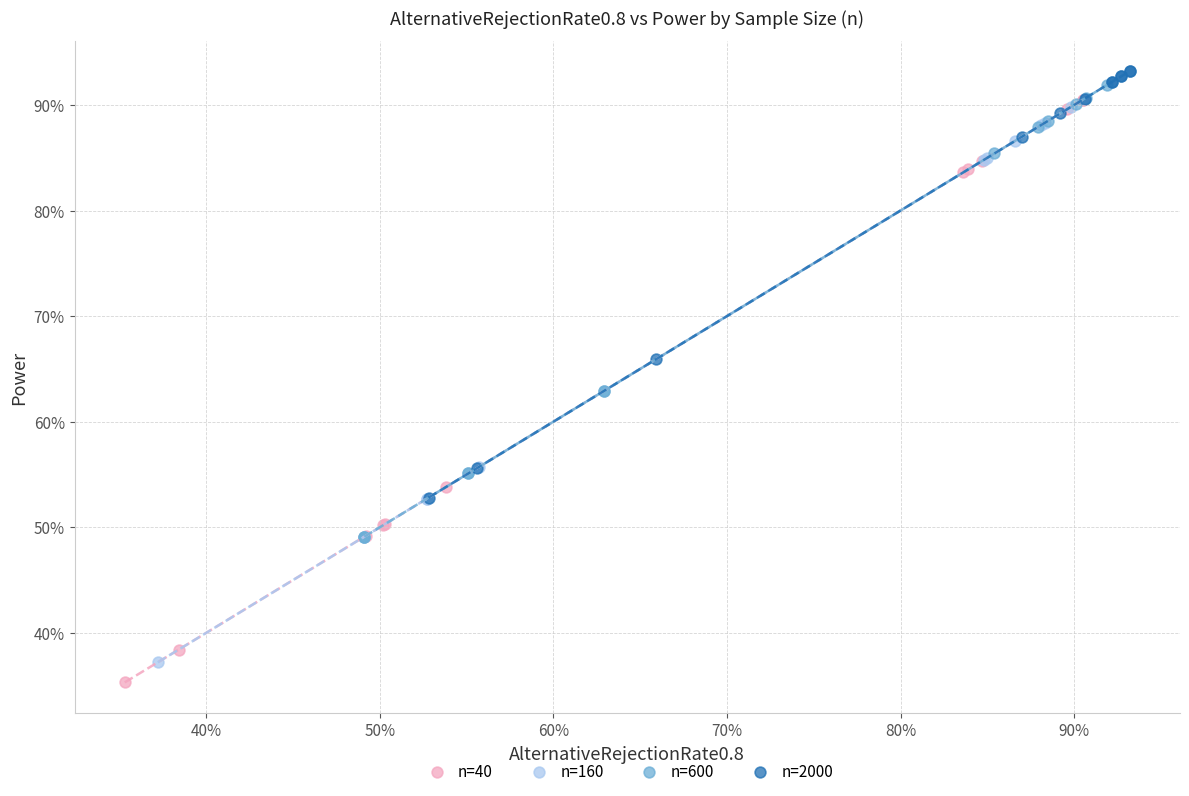

Which series has the largest Y range (max minus min)?

n=40